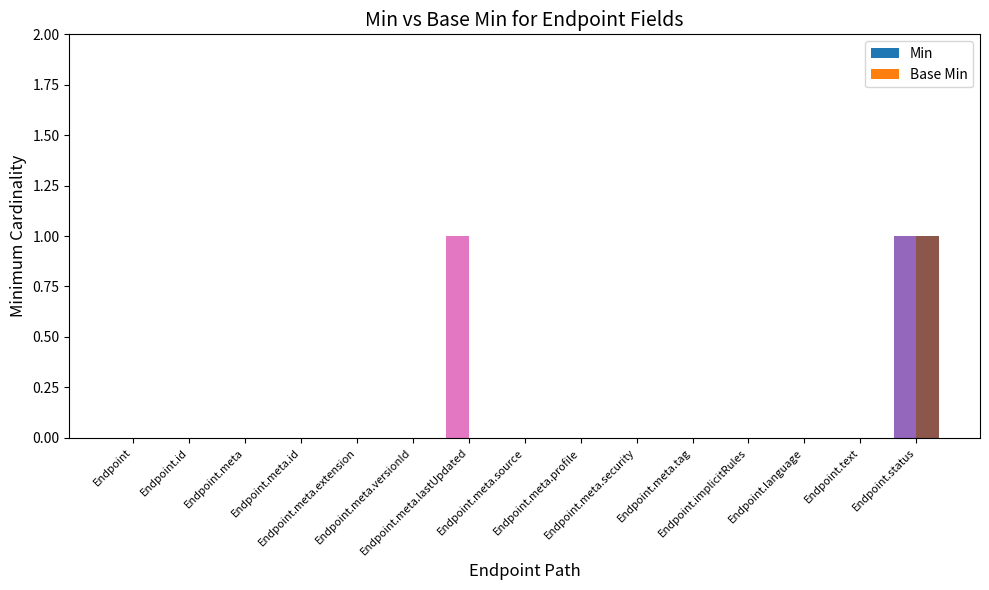

Are the bars grouped side by side (vs. stacked)?

Yes